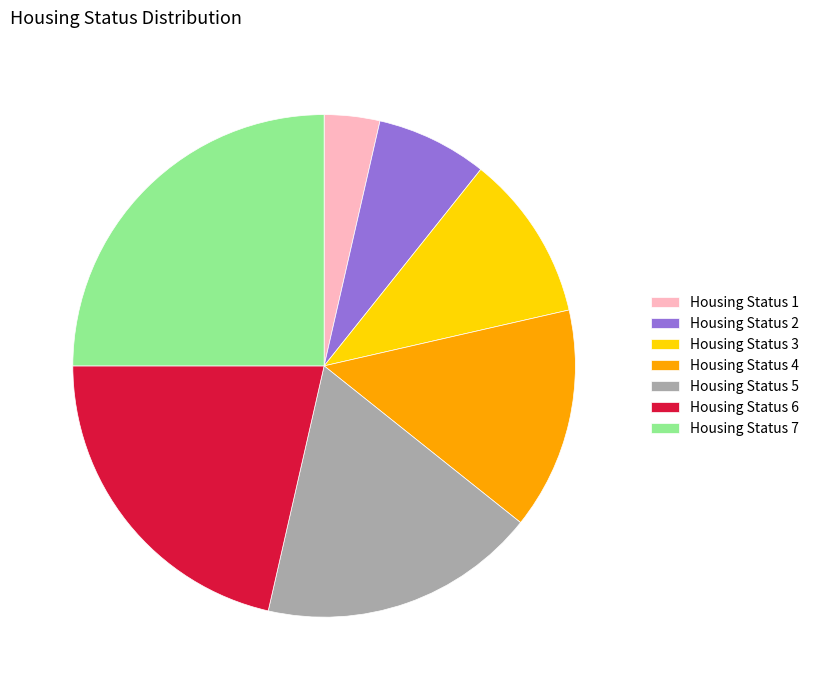

Does Housing Status 2 account for over 50% of the chart?

No